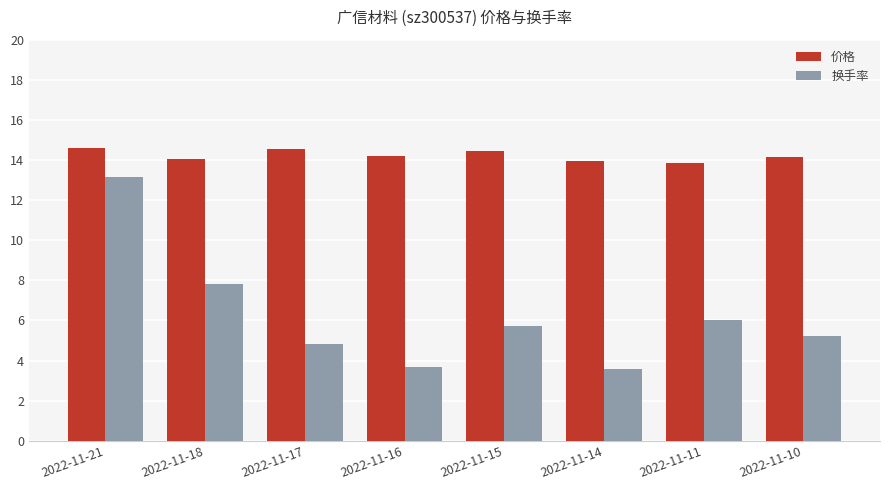

What is the smallest value displayed?

3.6